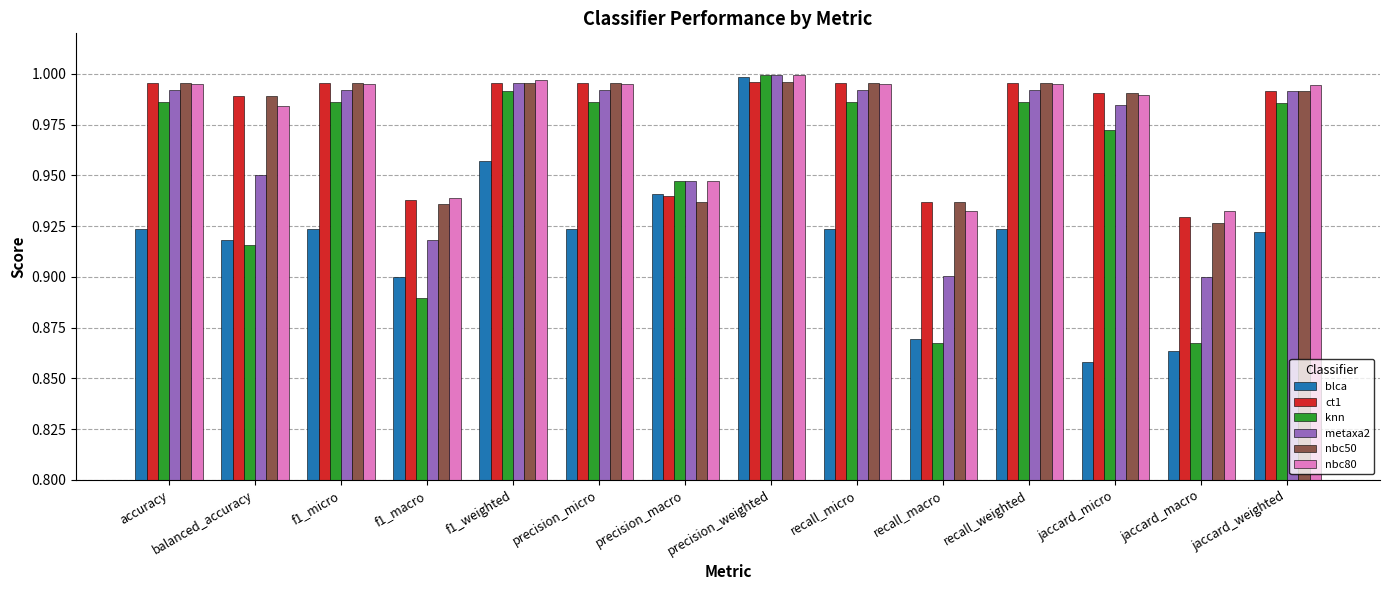

Is the value of ct1 at precision_weighted greater than the value of nbc80 at f1_macro?

Yes